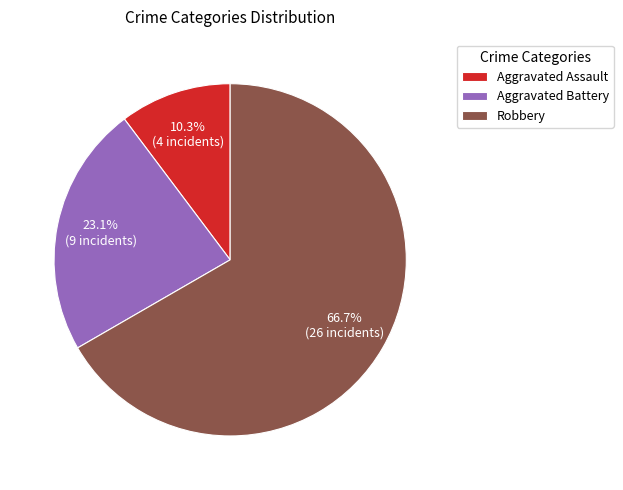

What is the ratio of the value at Aggravated Assault to the value at Aggravated Battery?

0.4